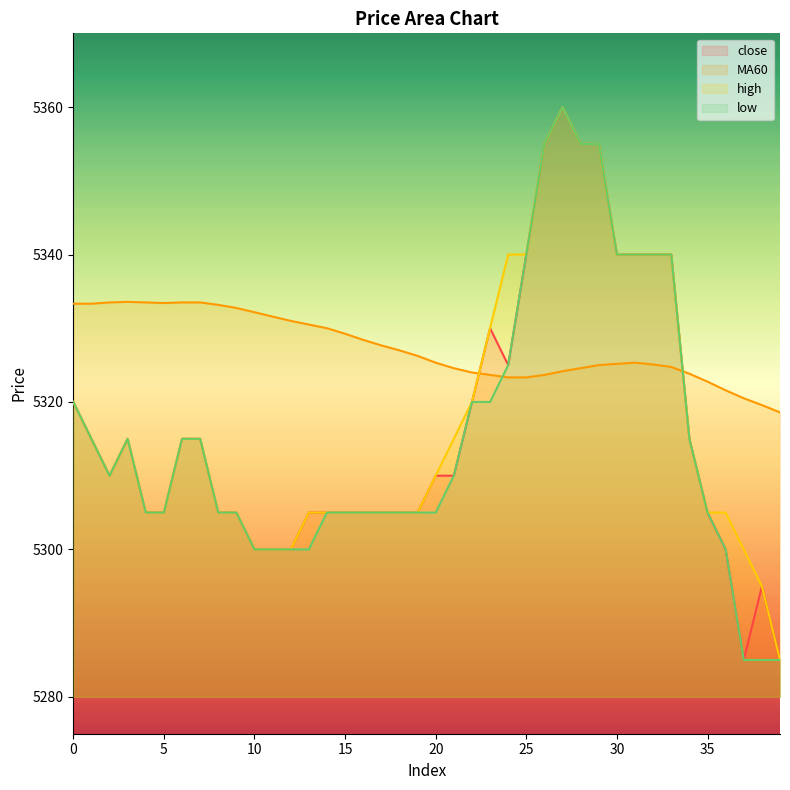

Does the chart have visible grid lines?

No